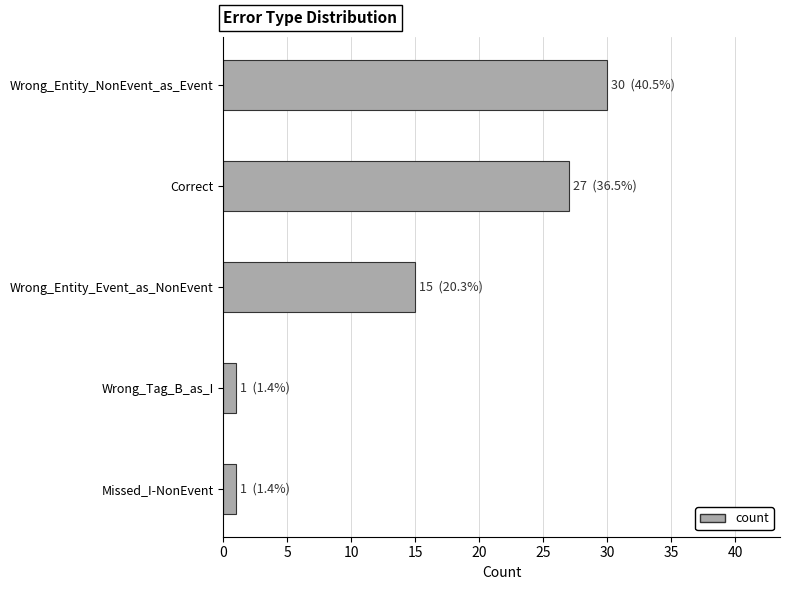

Reading top to bottom, what are all the values shown in this chart?

30	27	15	1	1